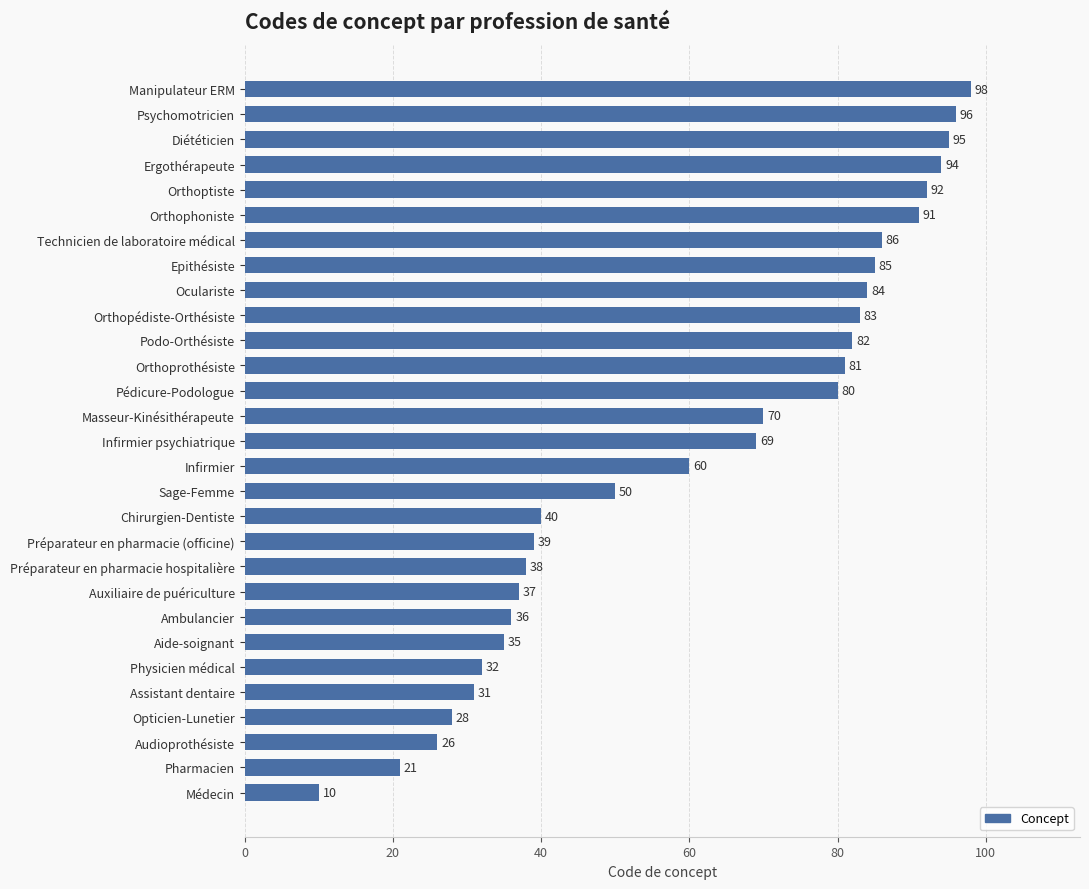

What is the average value?

61